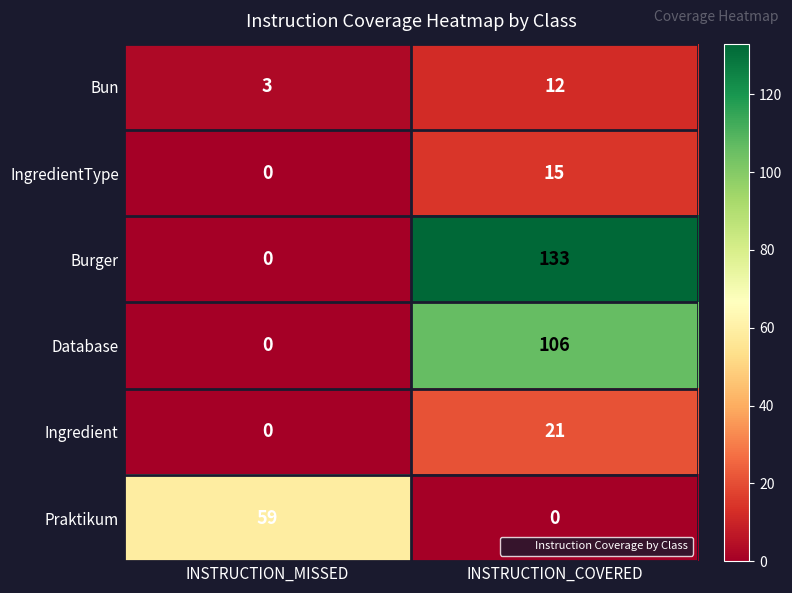

What value does the IngredientType series have at INSTRUCTION_COVERED, to the nearest 5?

15